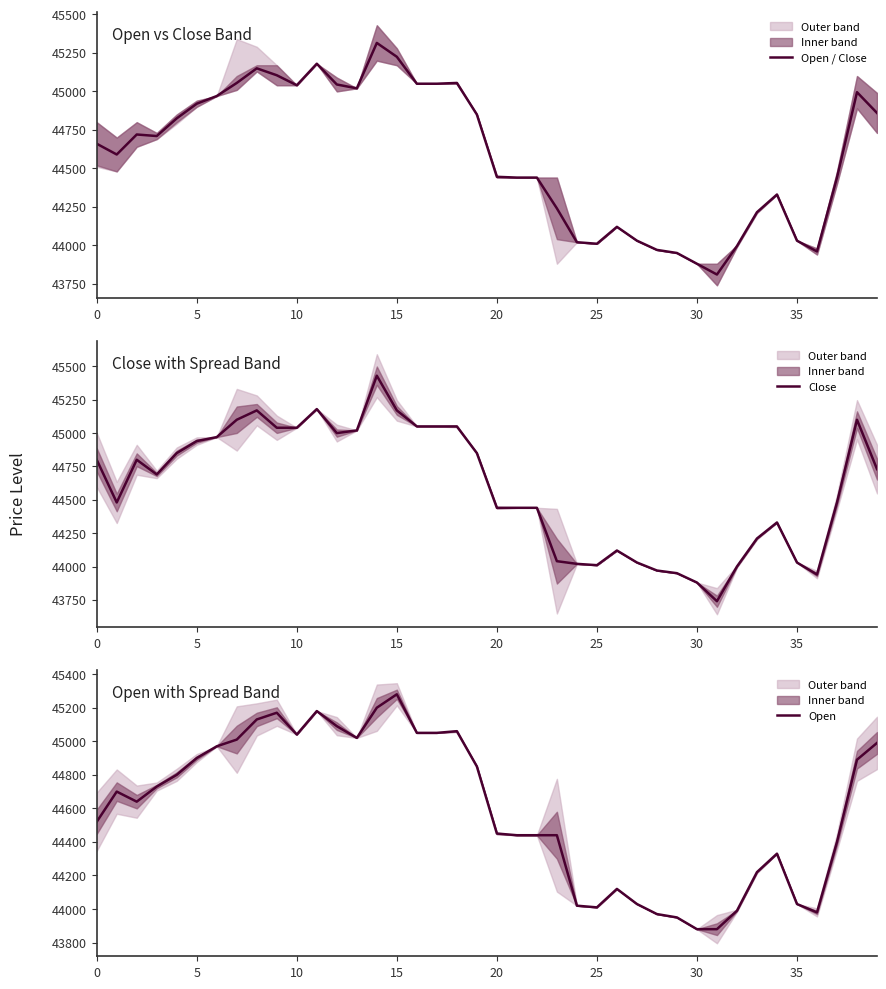

What is the minimum value for Open / Close?

43810